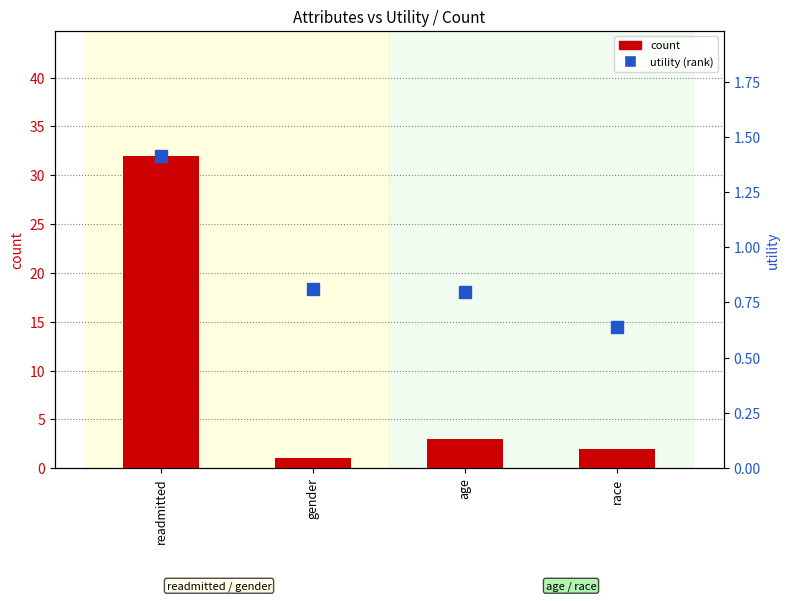

Rank the series by their average value, from lowest to highest.

utility (rank), count